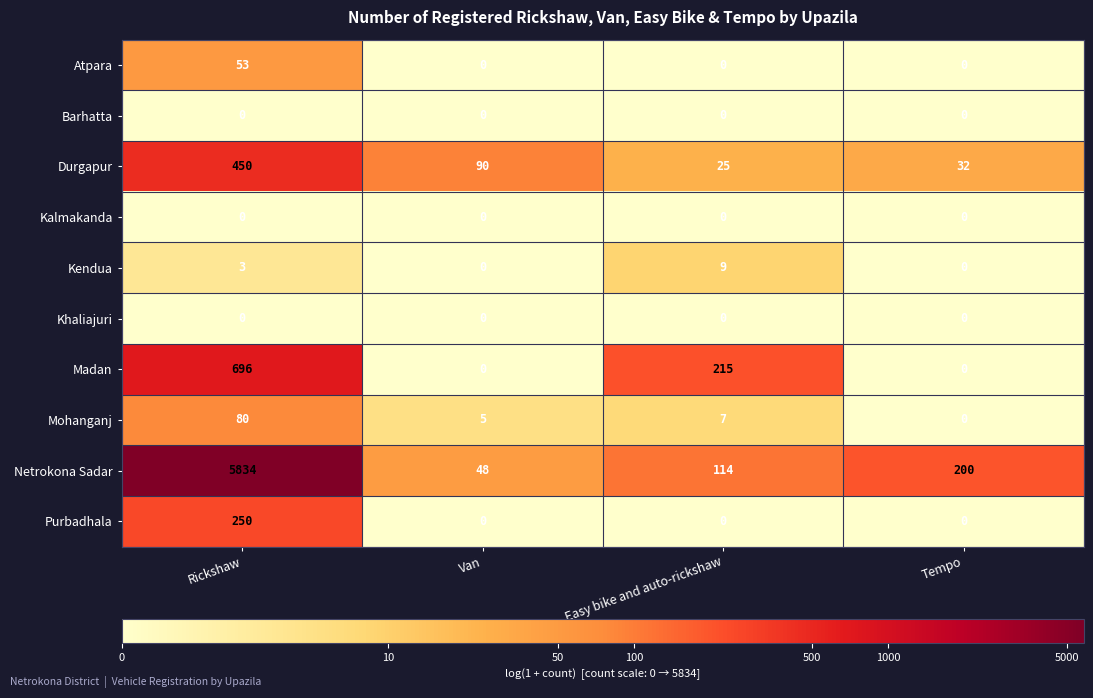

The value of Kendua at Easy bike and auto-rickshaw is 4. True or false?

False